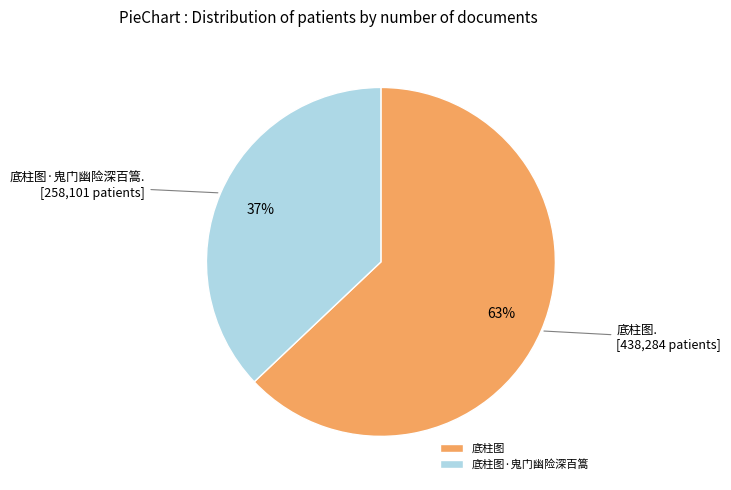

To the nearest percent, what percentage of the pie is 底柱图?

63%